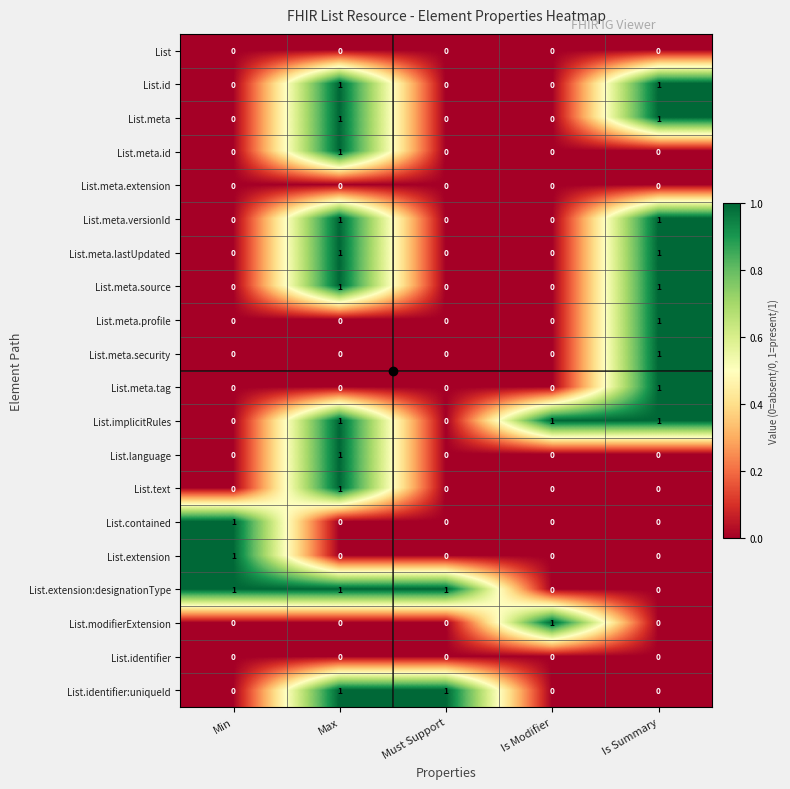

How many series are shown in this chart?

20